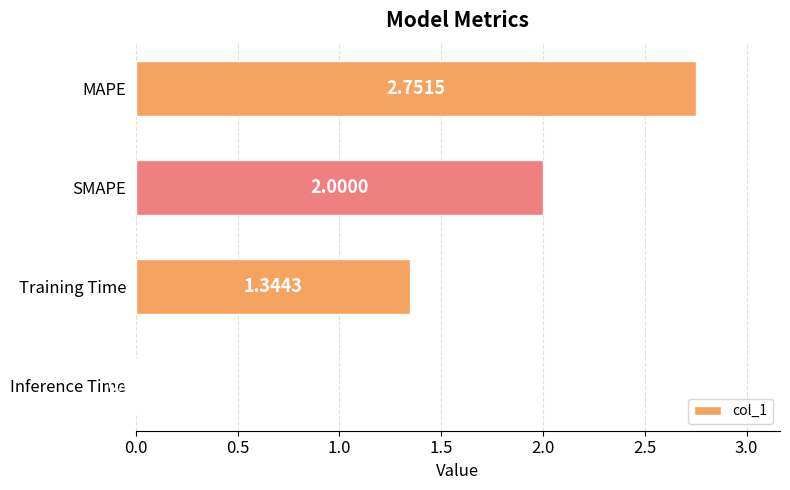

Which has a higher value, MAPE or Training Time?

MAPE